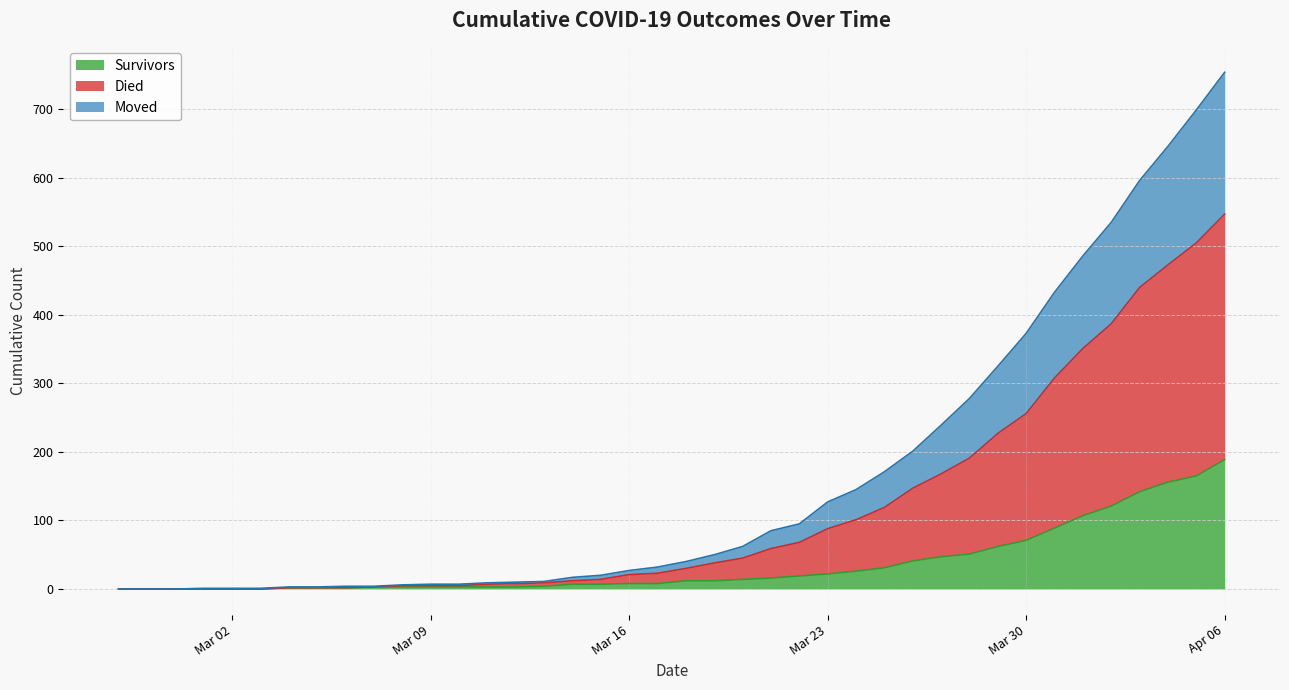

True or false: died has a value of 1 at 2020-03-01.

True